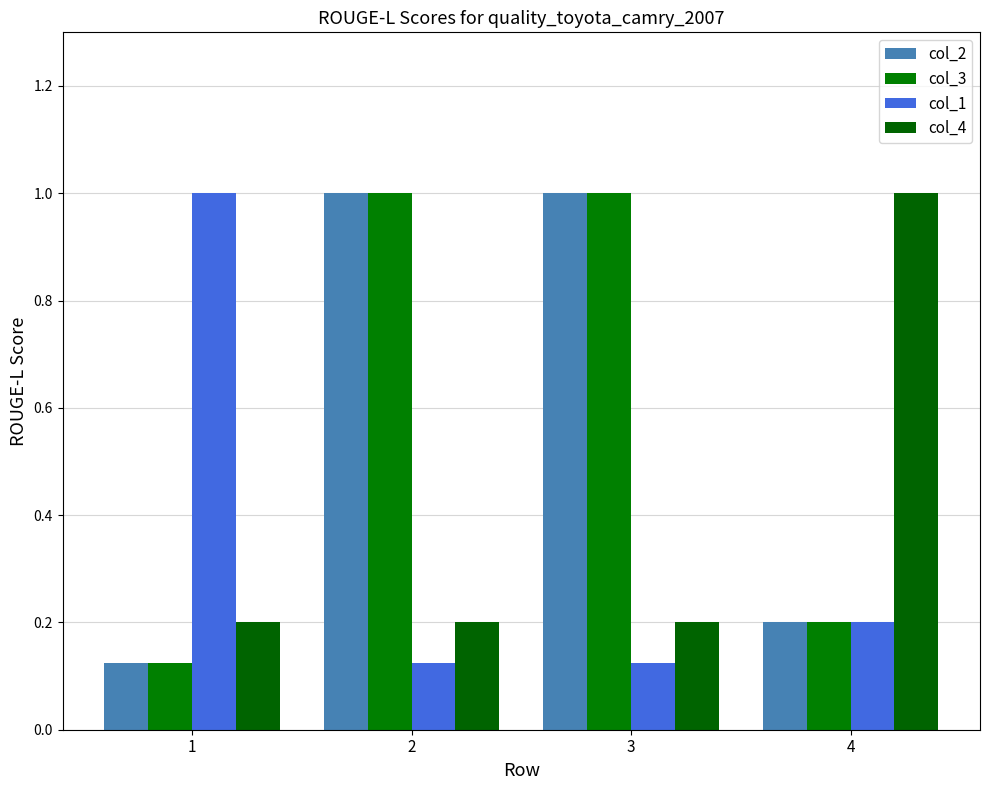

At 2, list the series in order from smallest to largest.

col_1, col_4, col_2, col_3